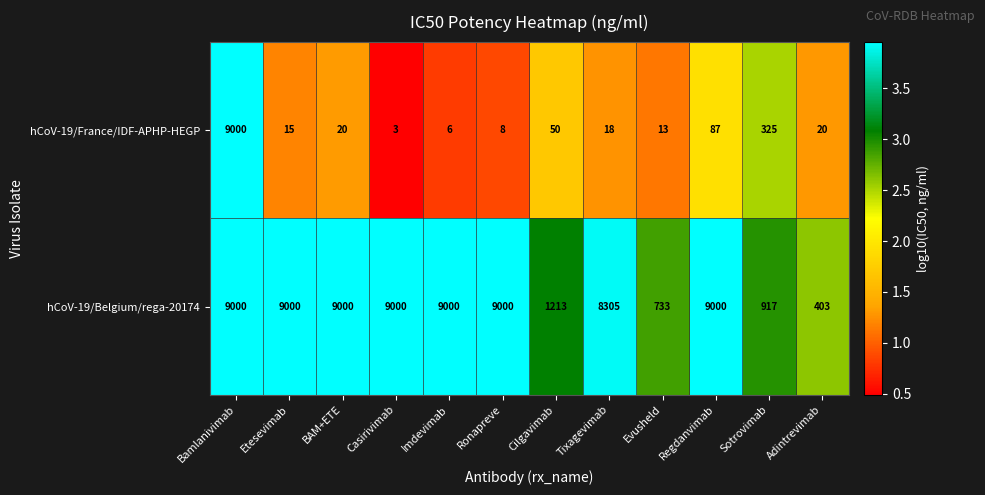

At Evusheld, list the series in order from largest to smallest.

hCoV-19/Belgium/rega-20174, hCoV-19/France/IDF-APHP-HEGP